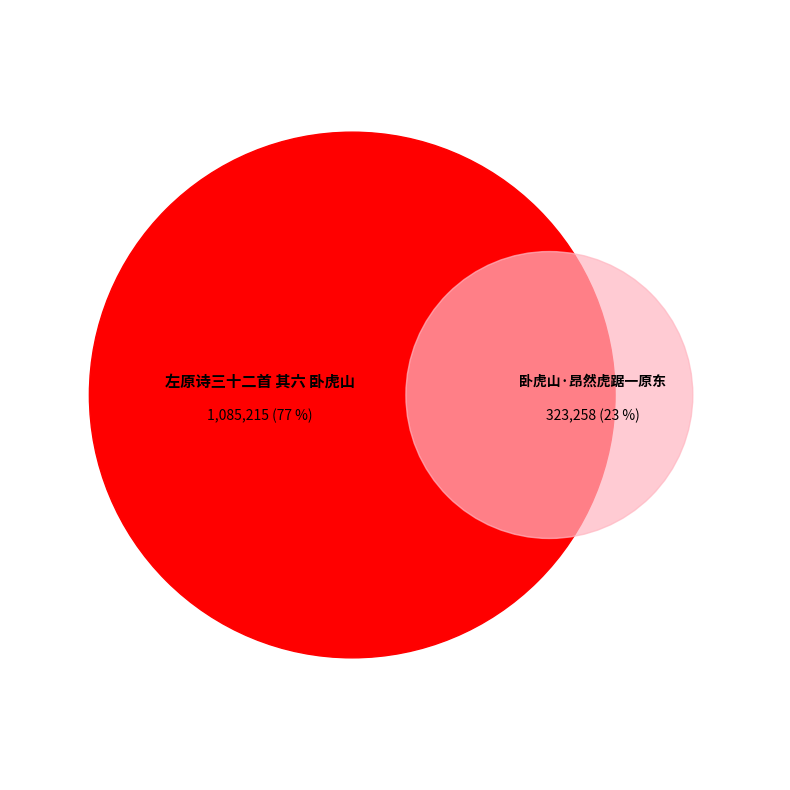

Is it true that 左原诗三十二首 其六 卧虎山 is 77% of the pie?

True